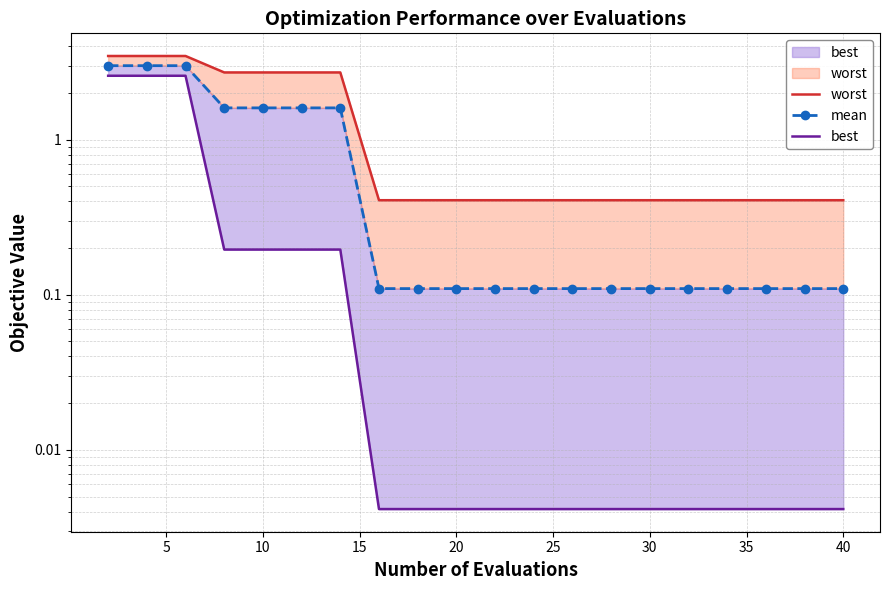

What is the difference between the second highest and second lowest values in the worst series?

3.0